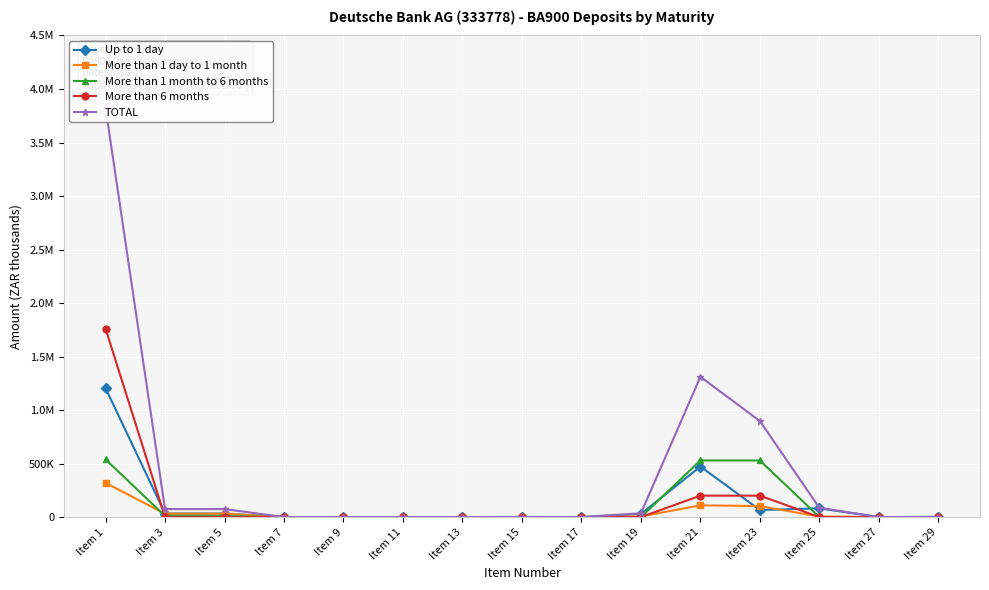

Which series has the largest range (max minus min)?

TOTAL